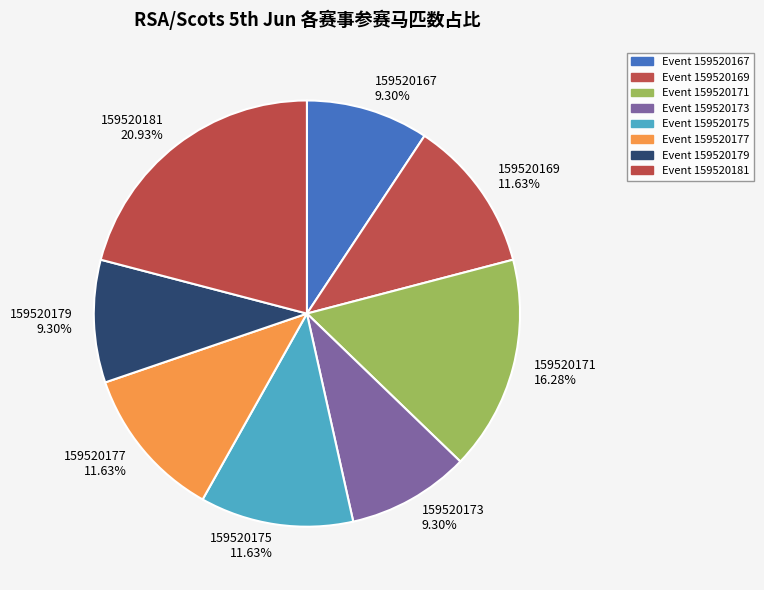

To the nearest percent, what portion does 159520179 represent?

9%